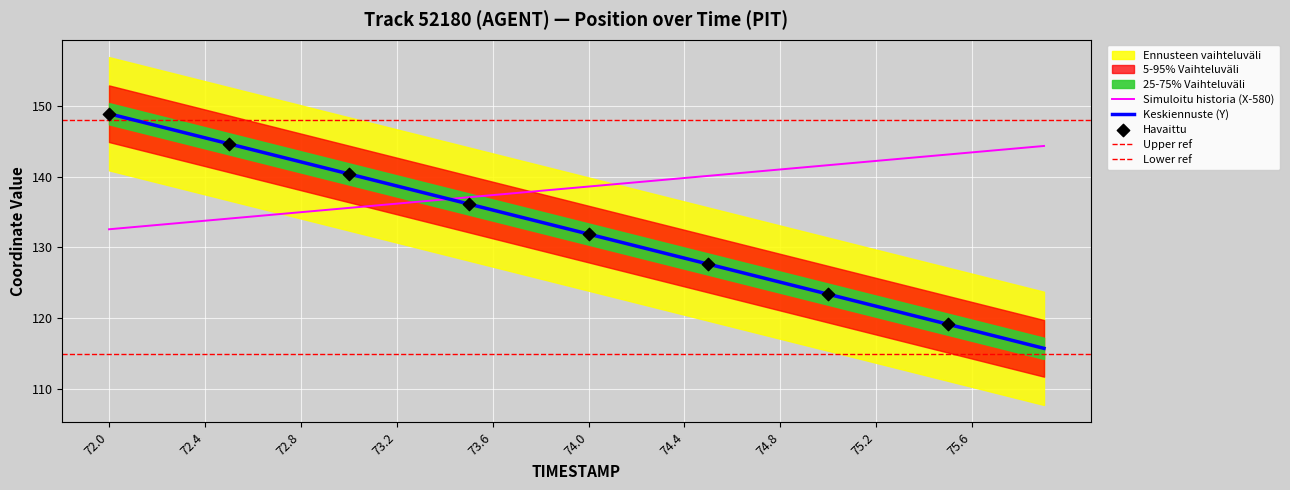

At which category is the sum across all series the highest?

72.0